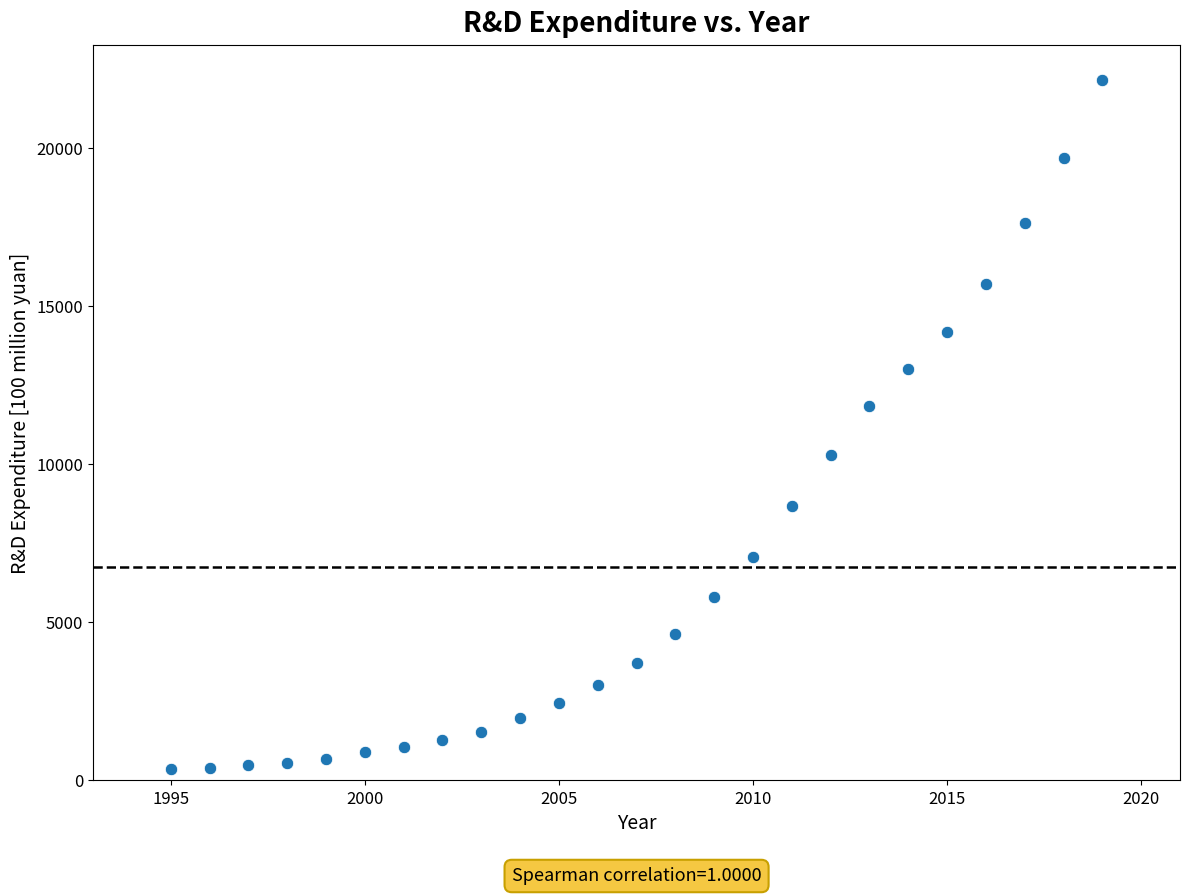

What is the range of X values (max minus min)?

24.0